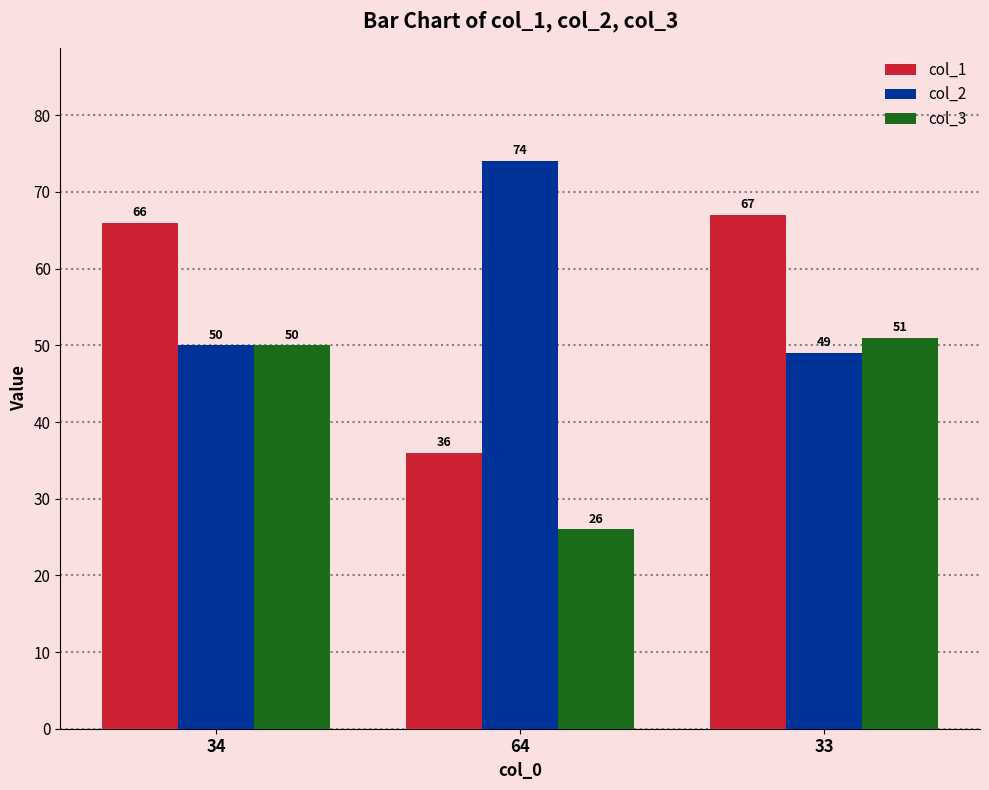

Which series has the largest range (max minus min)?

col_1